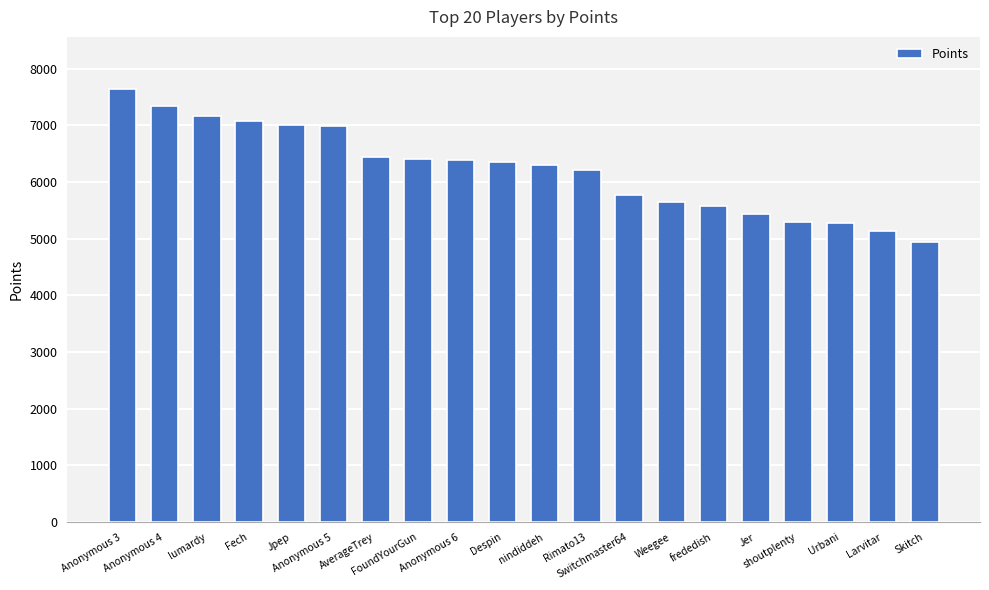

Which category has the highest value across all series?

Anonymous 3